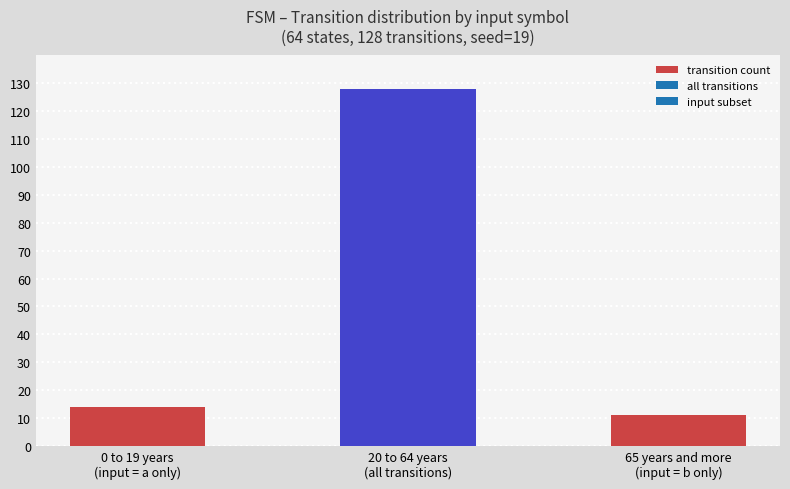

Reading left to right, extract all data points from this chart.

14	128	11